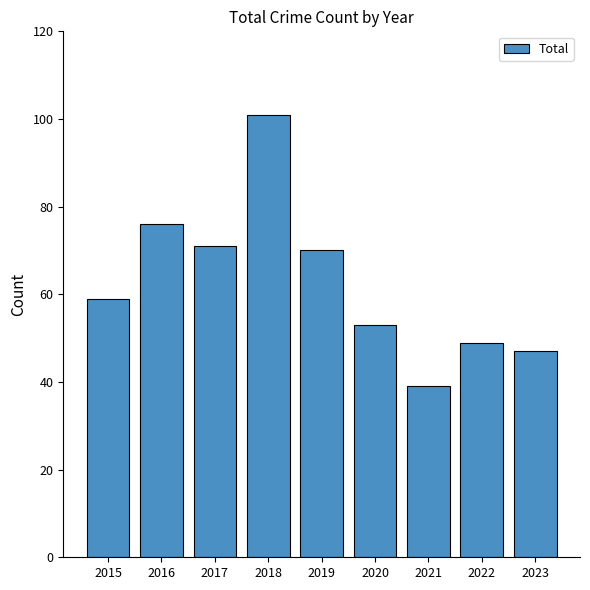

Rank the categories by value from highest to lowest.

2018, 2016, 2017, 2019, 2015, 2020, 2022, 2023, 2021